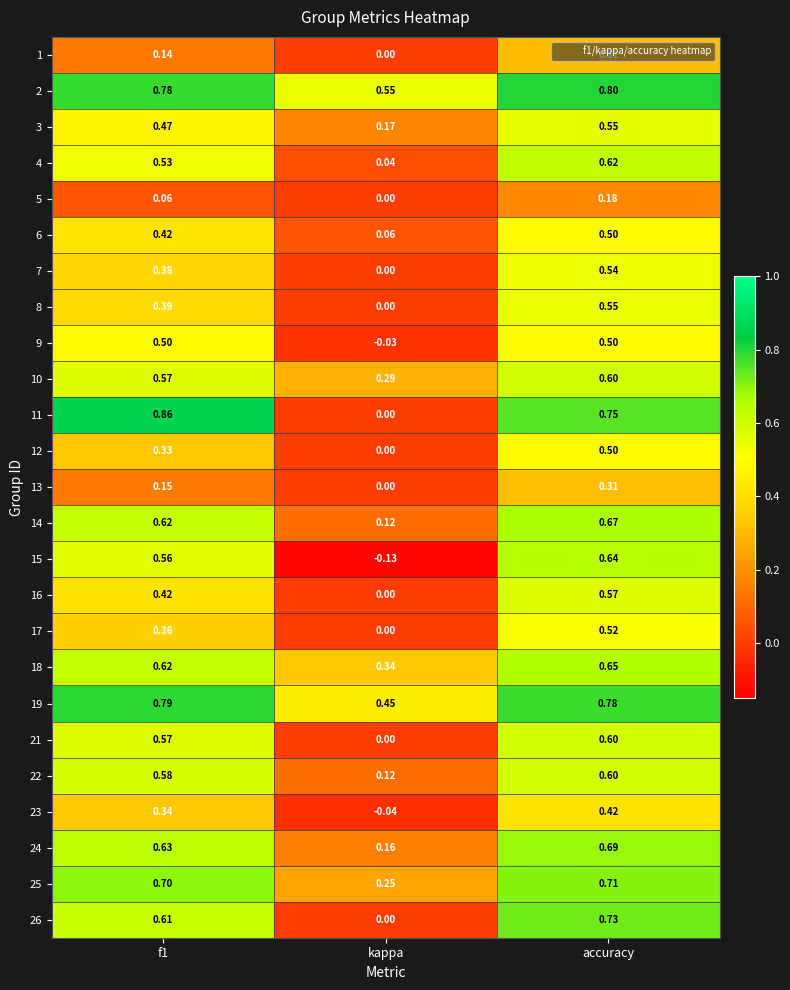

At which label is 21 closest to 0?

kappa